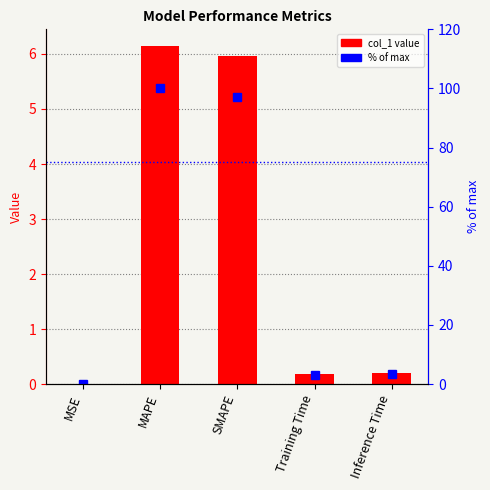

How many categories are shown in the chart?

5